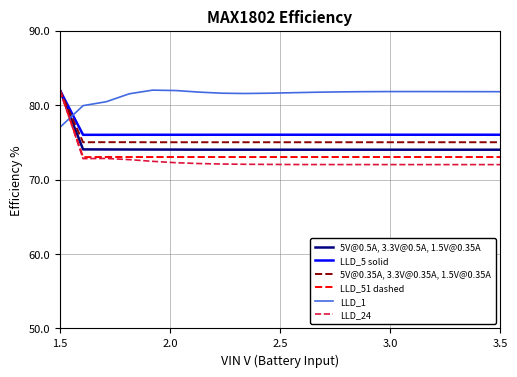

Which series ends up on top after the final intersection of LLD_5 solid and LLD_1?

LLD_1